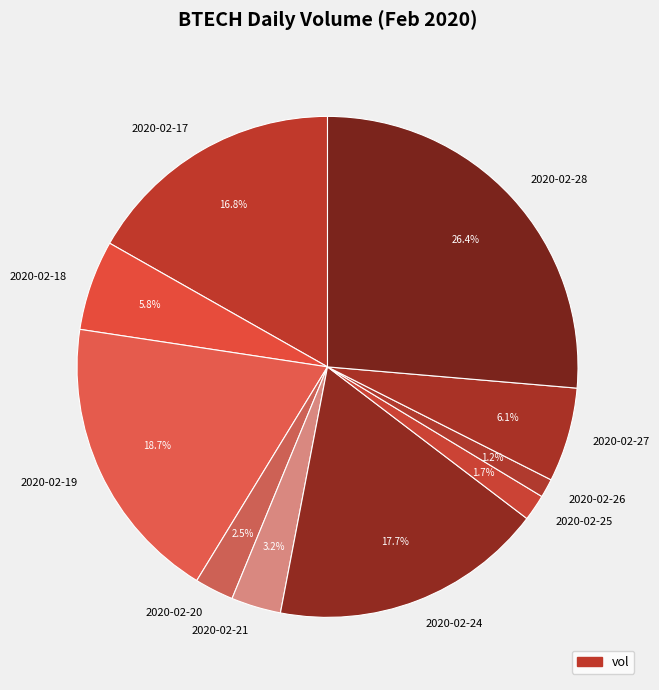

True or false: 2020-02-17 accounts for 27% of the total.

False